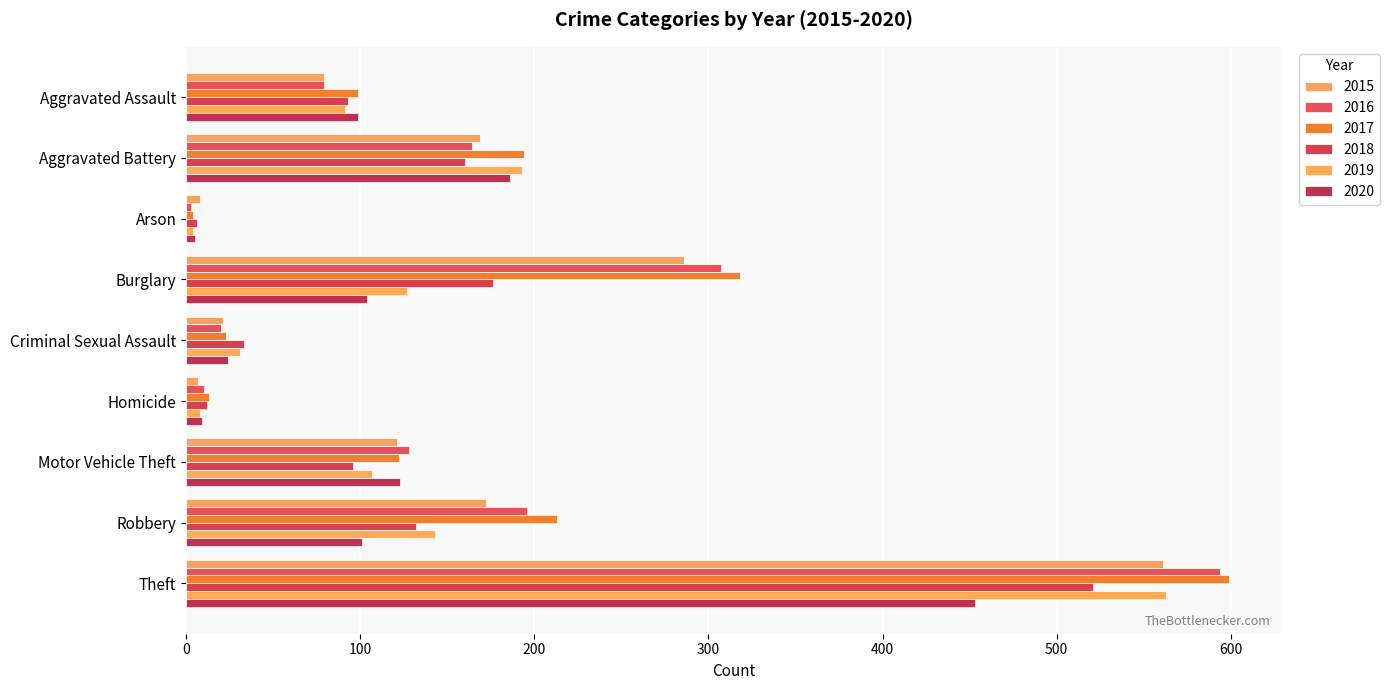

What is the label of the 3rd bar from the right?

Motor Vehicle Theft